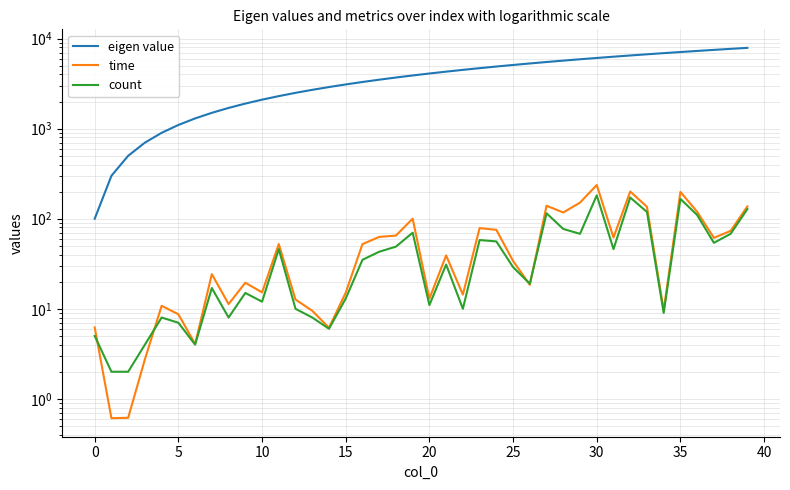

Which has a higher value, 33 or 22?

33